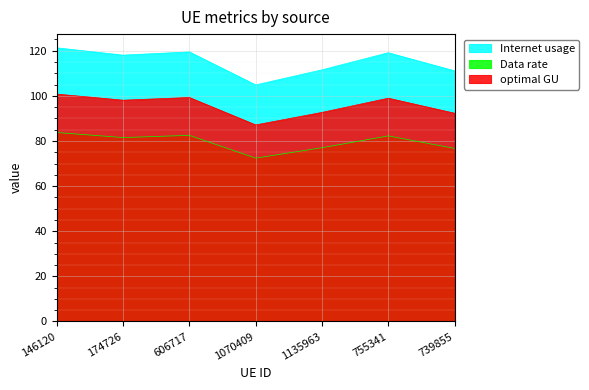

True or false: Internet usage and optimal GU intersect in this chart.

False